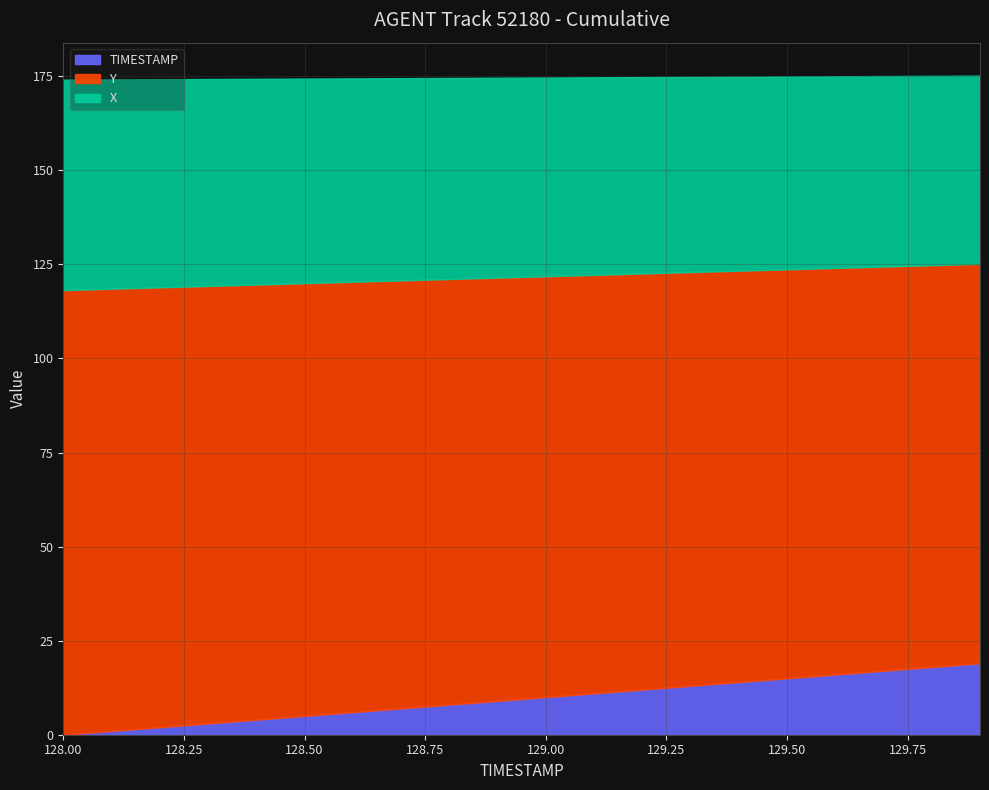

What position from the left is 128.2?

3